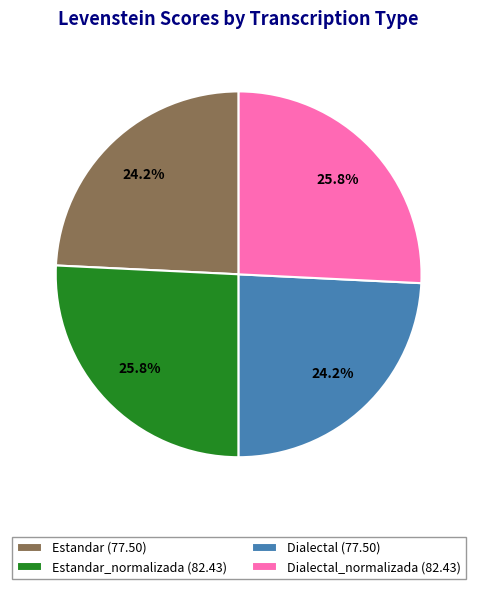

What is the ratio of the value at Estandar_normalizada (82.43) to the value at Dialectal_normalizada (82.43)?

1.0